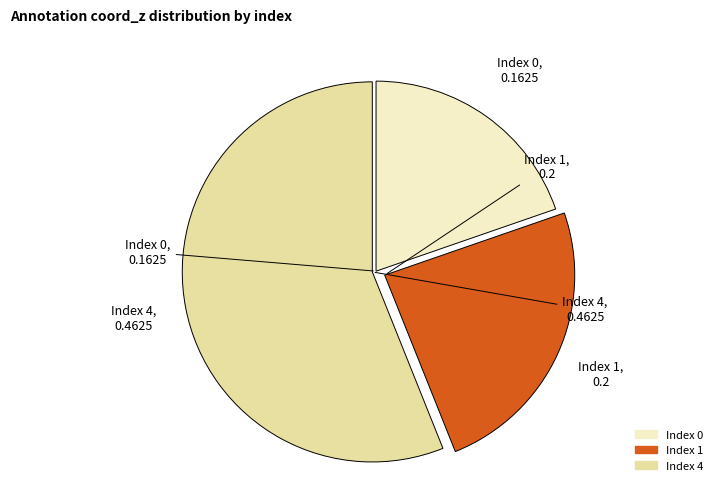

Is there a majority slice in this chart?

Yes